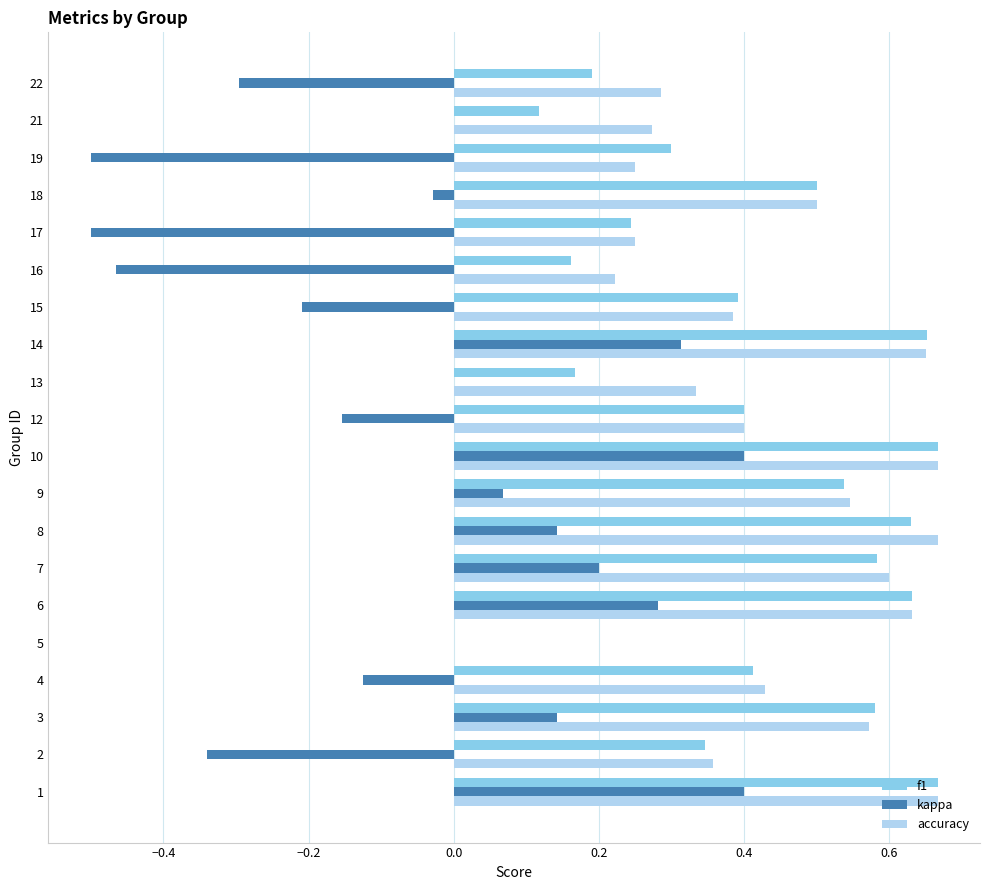

What is the sum of the f1 values at 10 and 8?

1.3